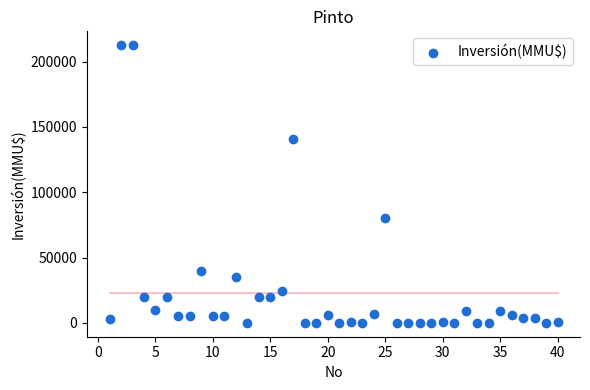

What is the range of X values (max minus min)?

39